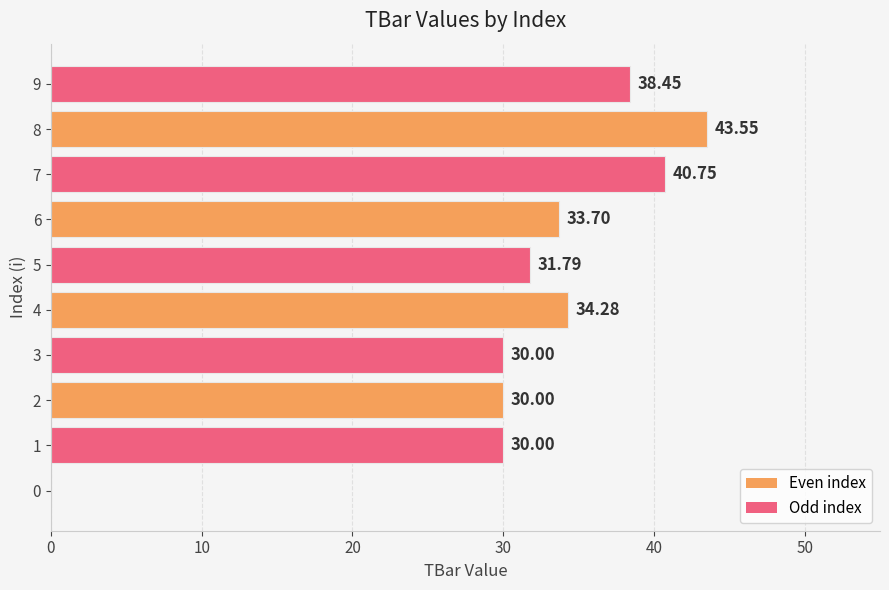

What is the change in value from 3 to 4?

+4.3